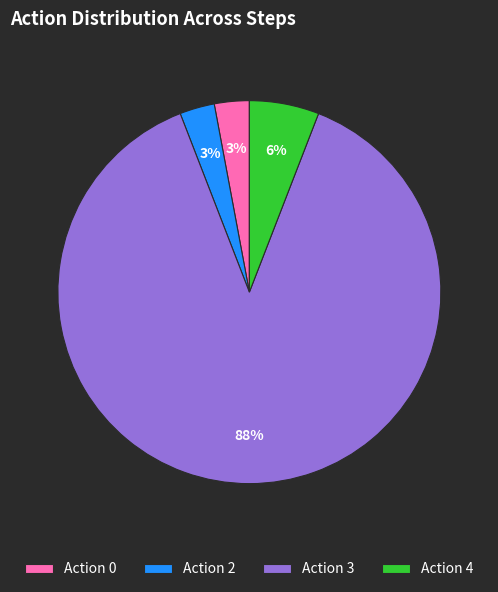

Do Action 3 and Action 0 together represent more than half of the pie?

Yes